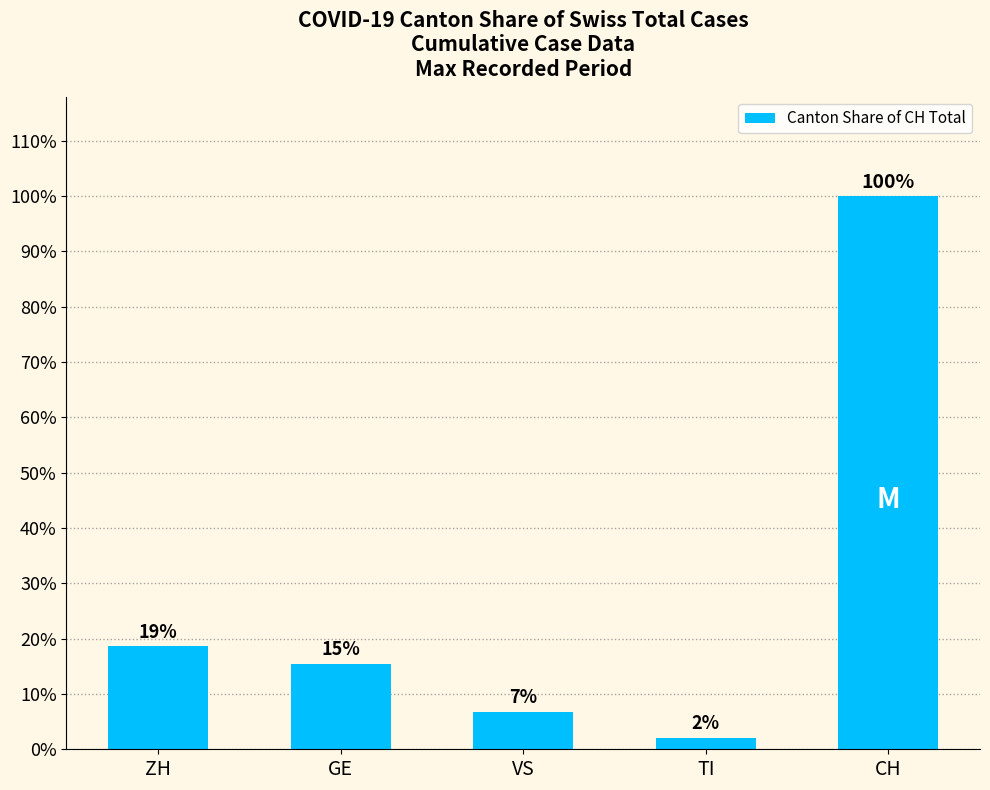

Reading left to right, extract all data points from this chart.

18.6	15.5	6.8	2.1	100.0